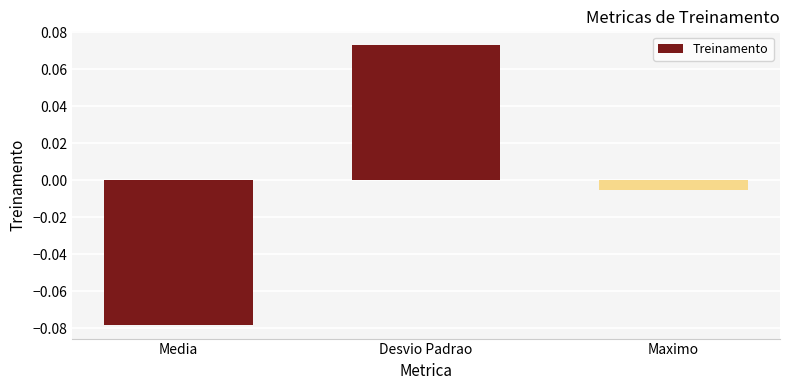

True or false: the data shows 0.0 at Desvio Padrao.

False